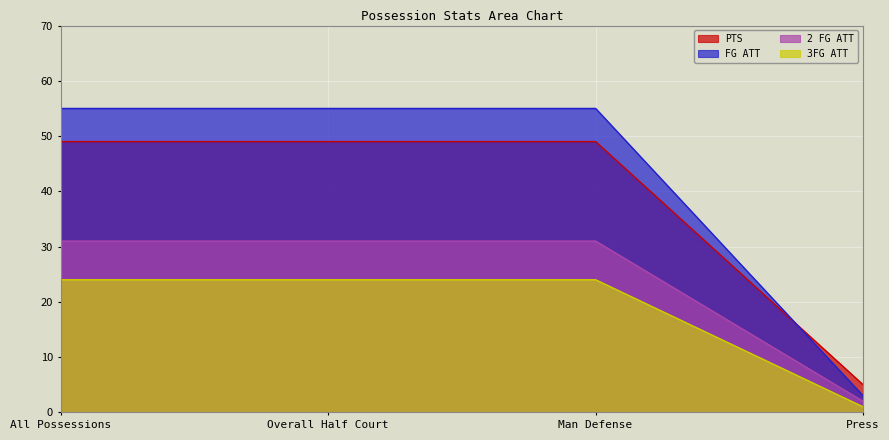

At how many categories does at least one series exceed 53?

3